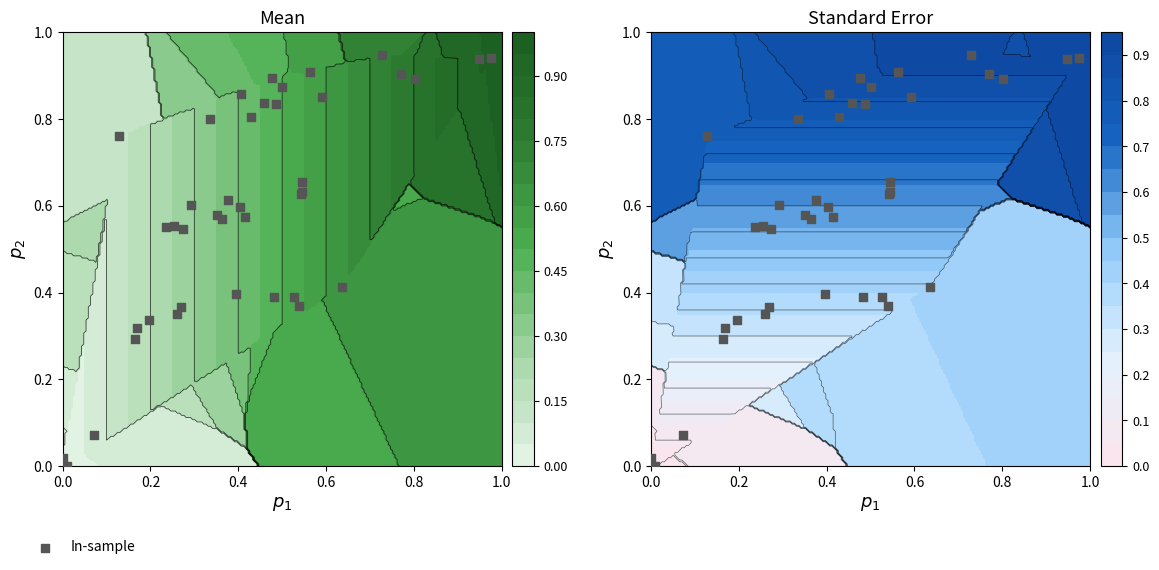

What is the sum of all values?

23.9